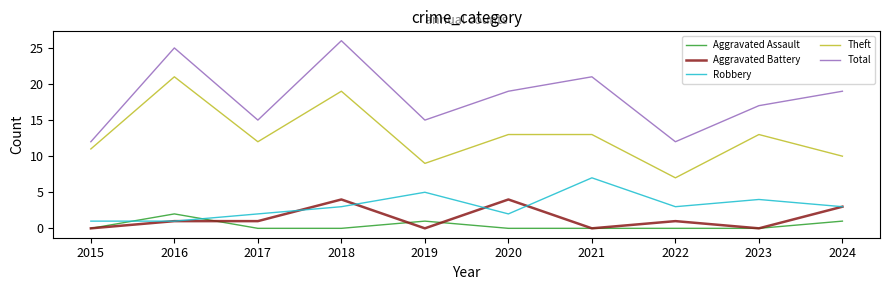

Where is the first local minimum for Total?

2017